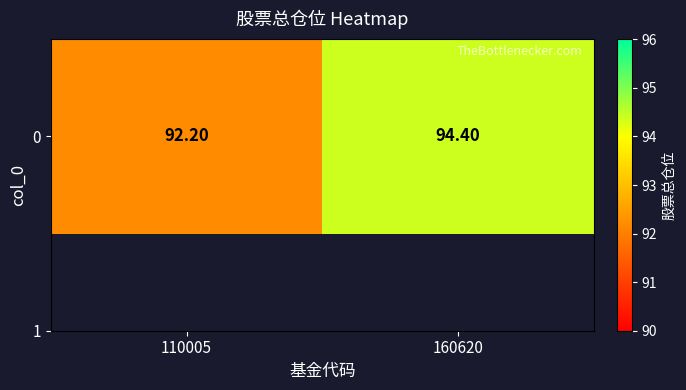

What is the difference between the values at 160620 and 110005?

2.2